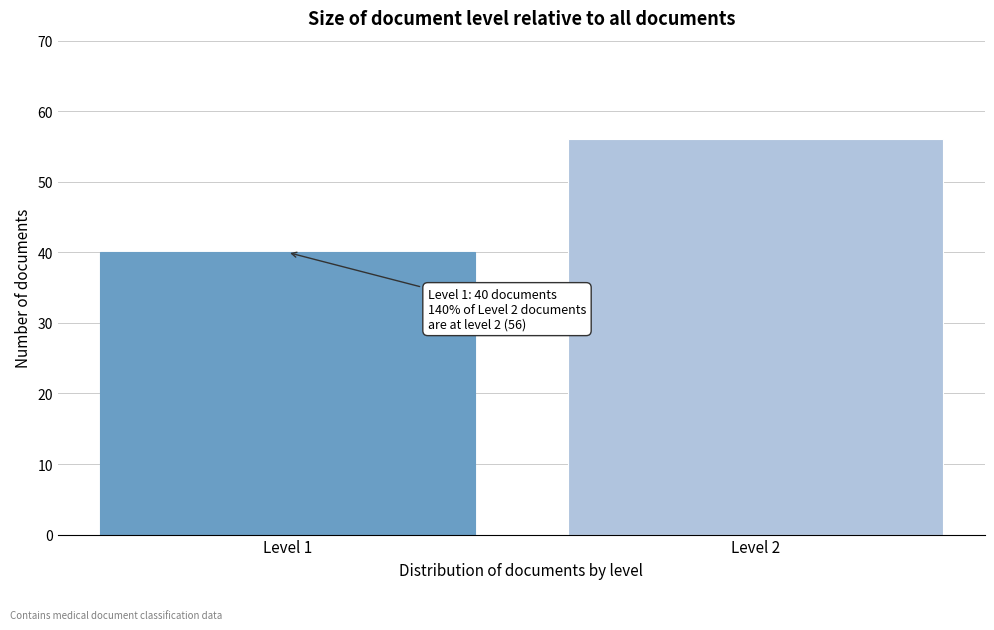

Reading left to right, what are all the values shown in this chart?

40	56